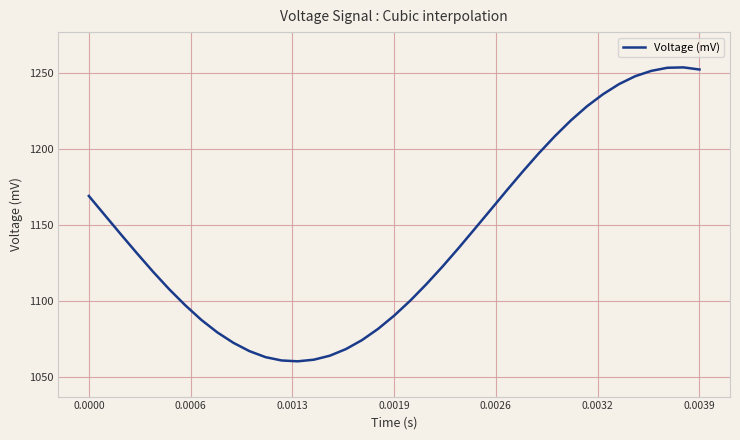

What is the difference between the maximum and minimum values?

193.5